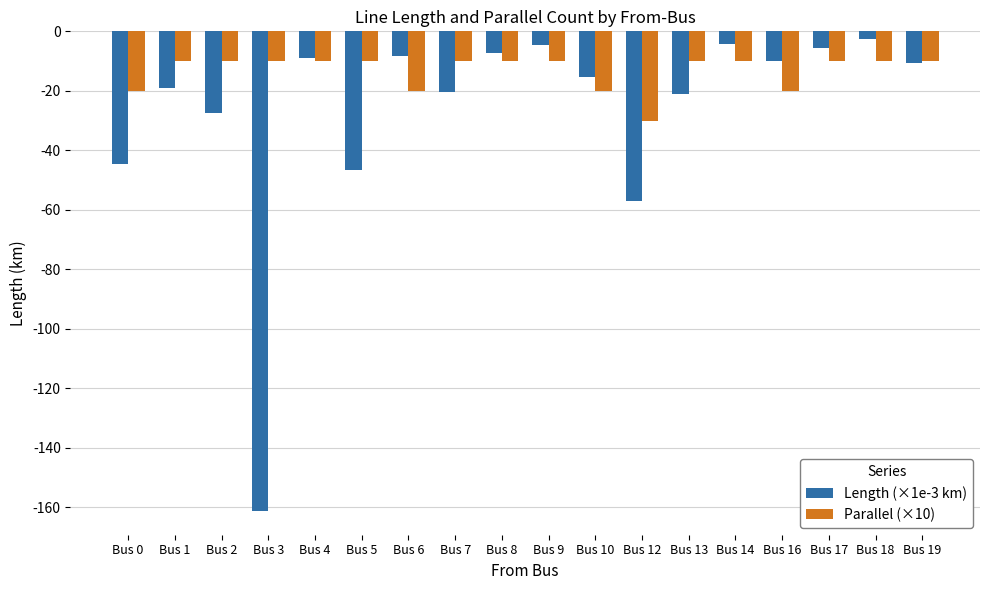

Which series has the largest range (max minus min)?

Length (×1e-3 km)